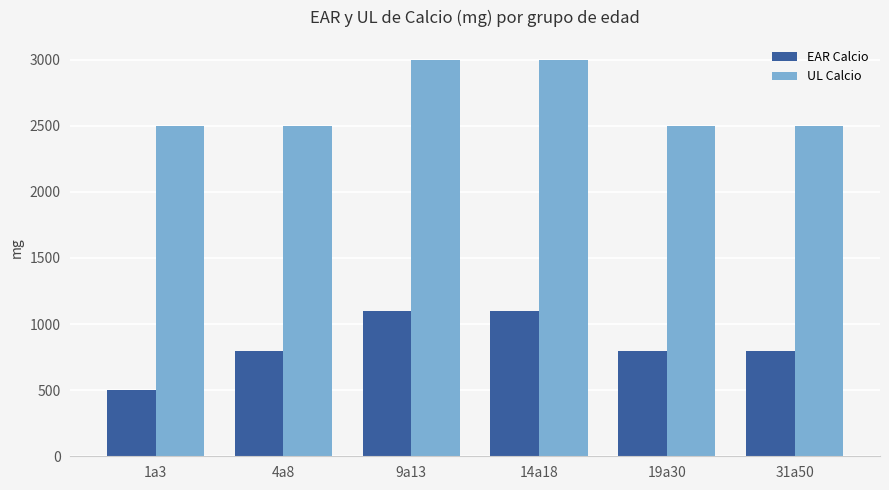

How many bars are there in total?

12